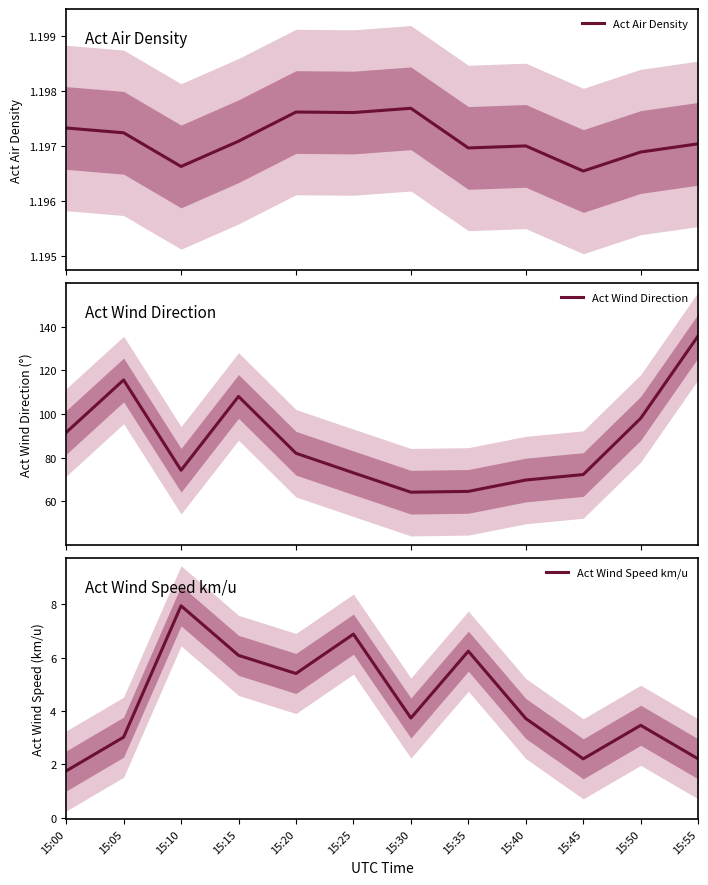

What is the total value across all series at 15:15?

115.3